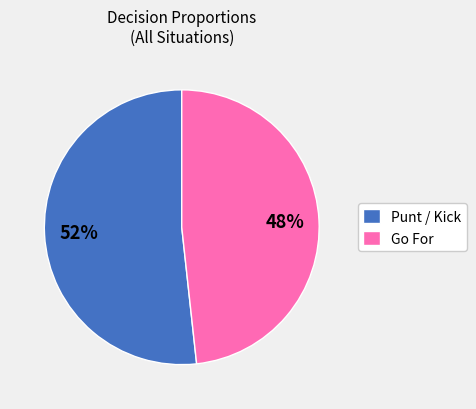

What percentage is the Punt / Kick slice, to the nearest percent?

52%